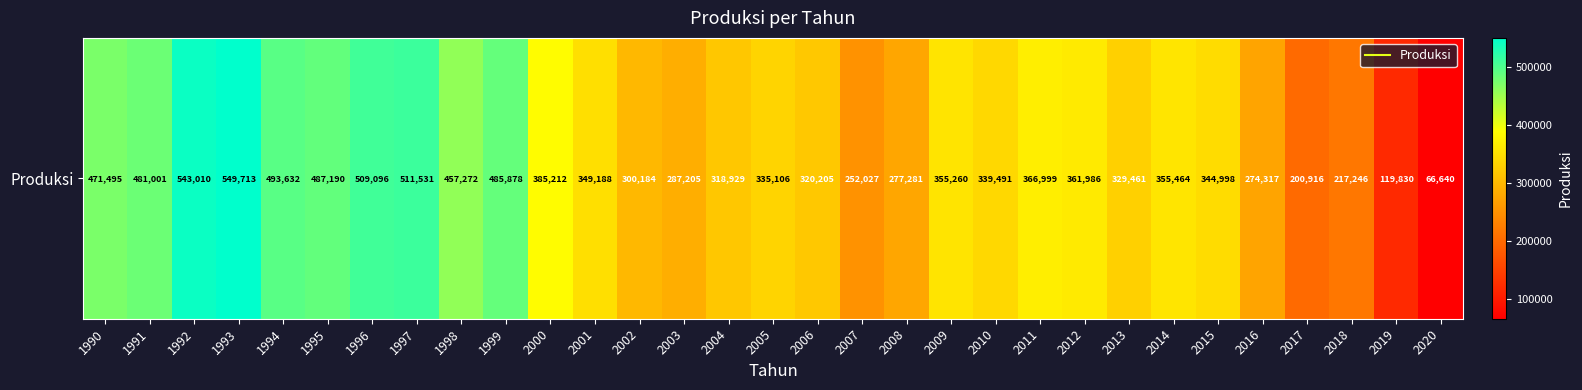

What is the ratio of the value at 2016 to the value at 1992?

0.5